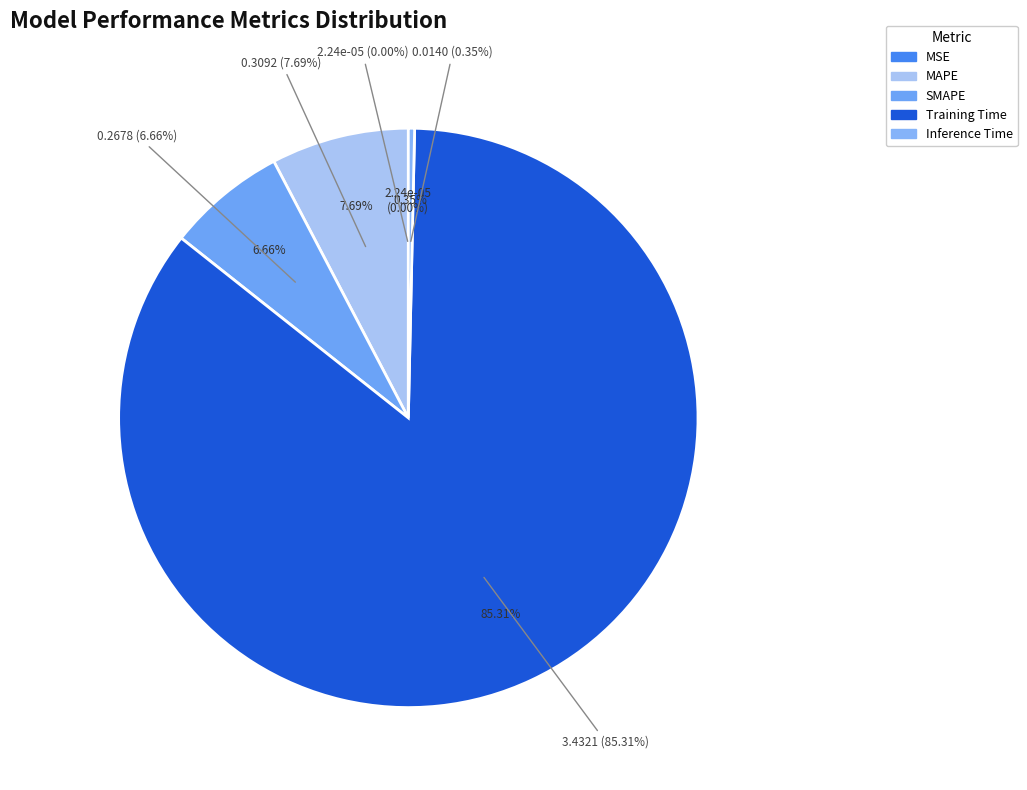

To the nearest percent, what is the average slice percentage?

20%